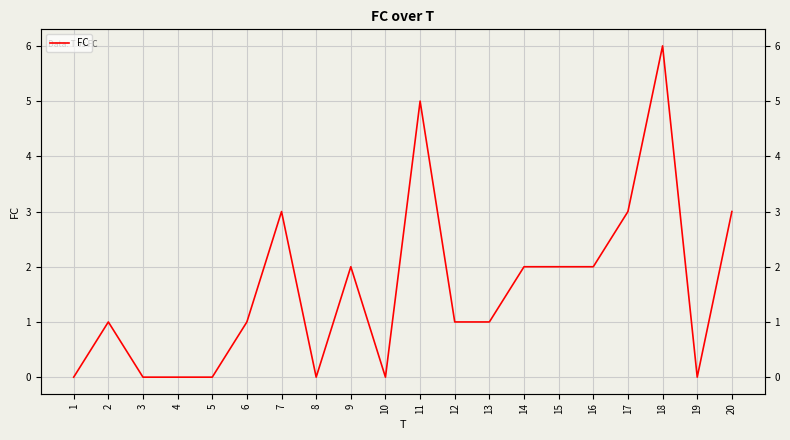

List the labels in order of value, smallest first.

1, 3, 4, 5, 8, 10, 19, 2, 6, 12, 13, 9, 14, 15, 16, 7, 17, 20, 11, 18